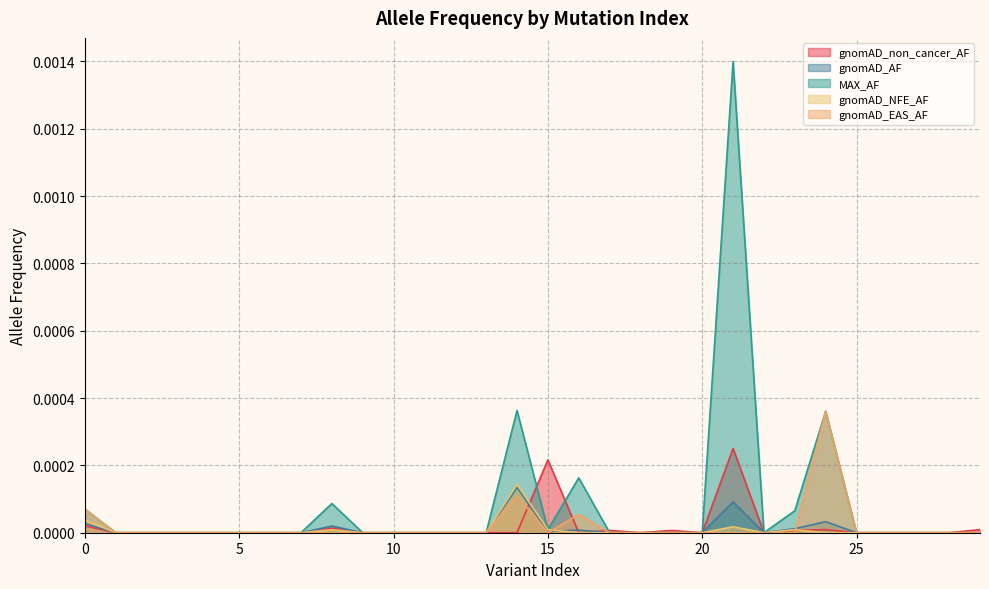

True or false: gnomAD_EAS_AF has more than 2 points higher than both neighbors.

True